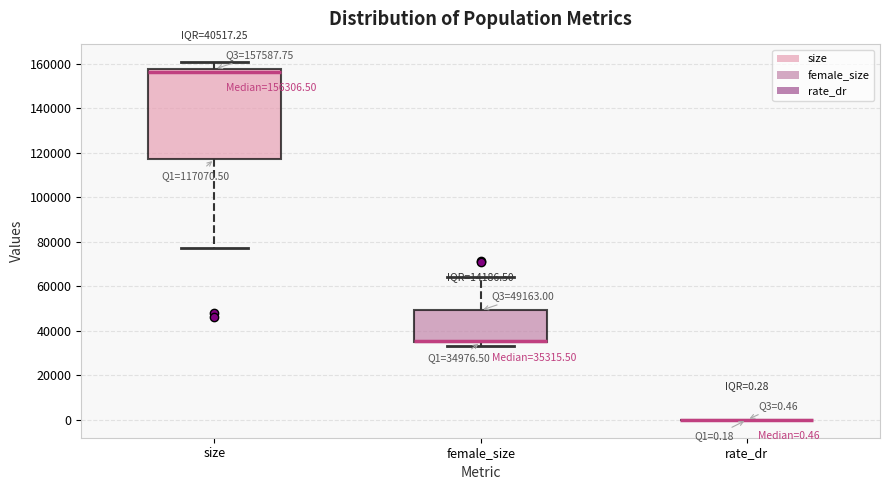

Which box is the tallest, from its lower edge to its upper edge?

size